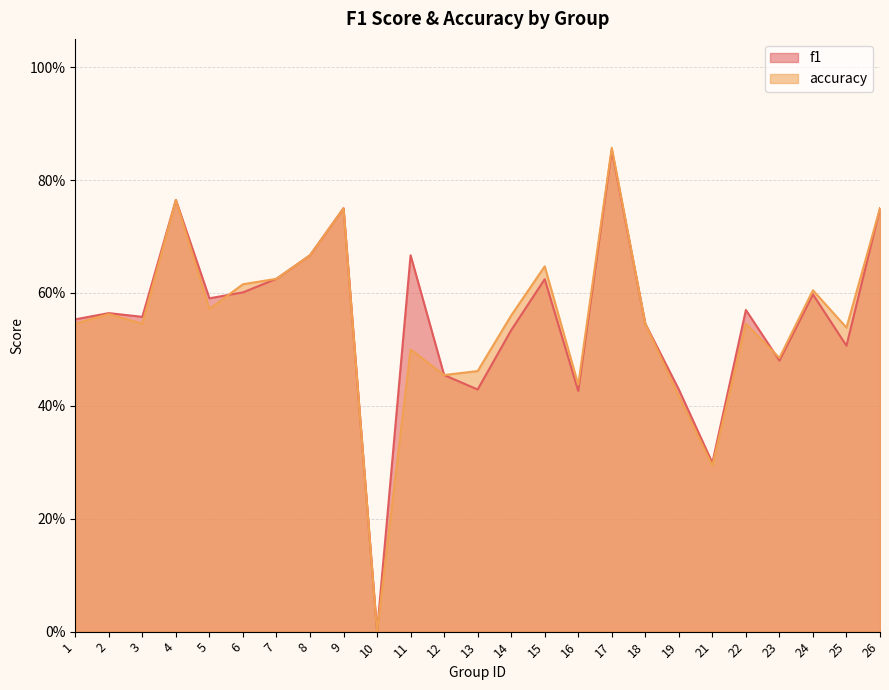

How many lines are shown in the chart?

2